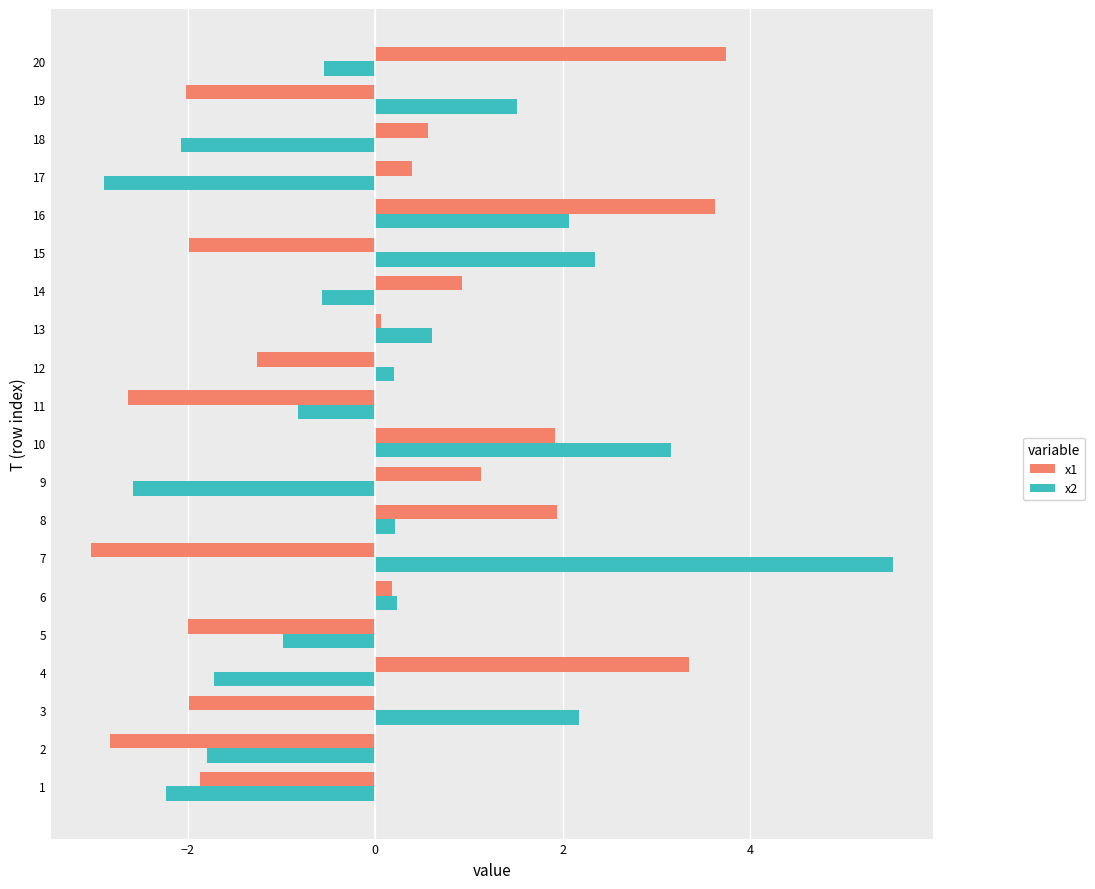

True or false: x2 has a value of -0.5 at 20.

True